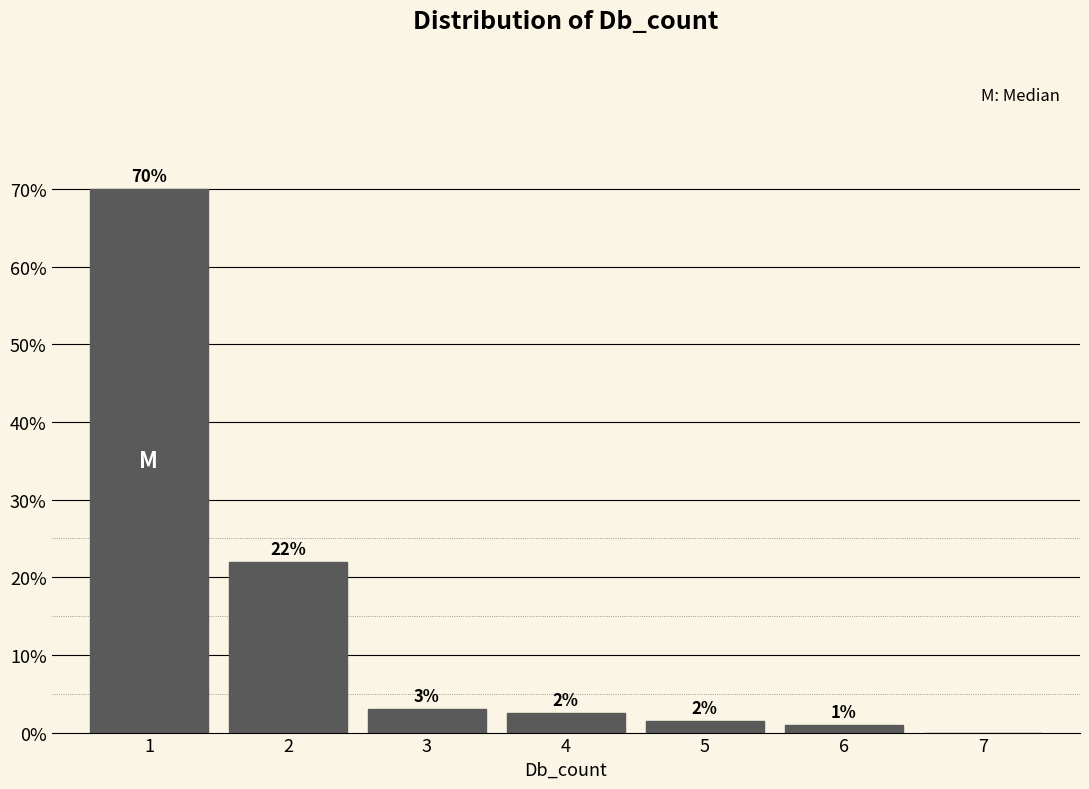

Which range on the x-axis has the tallest bar?

0.5 to 1.5